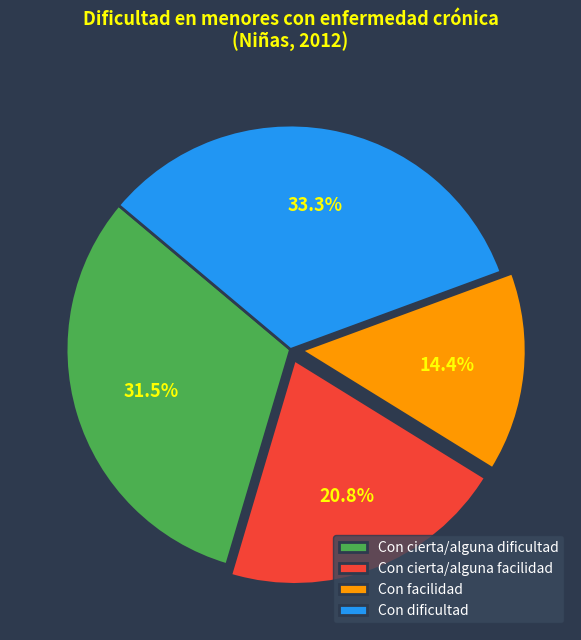

How many segments does this pie chart have?

4